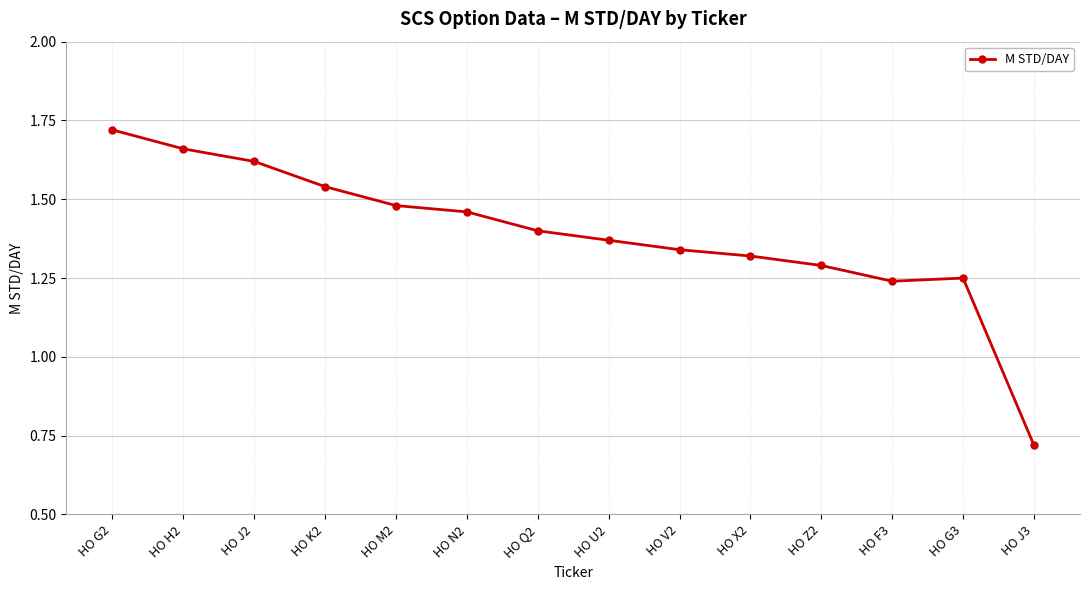

Is it true that the value at HO U2 is 0.8?

False